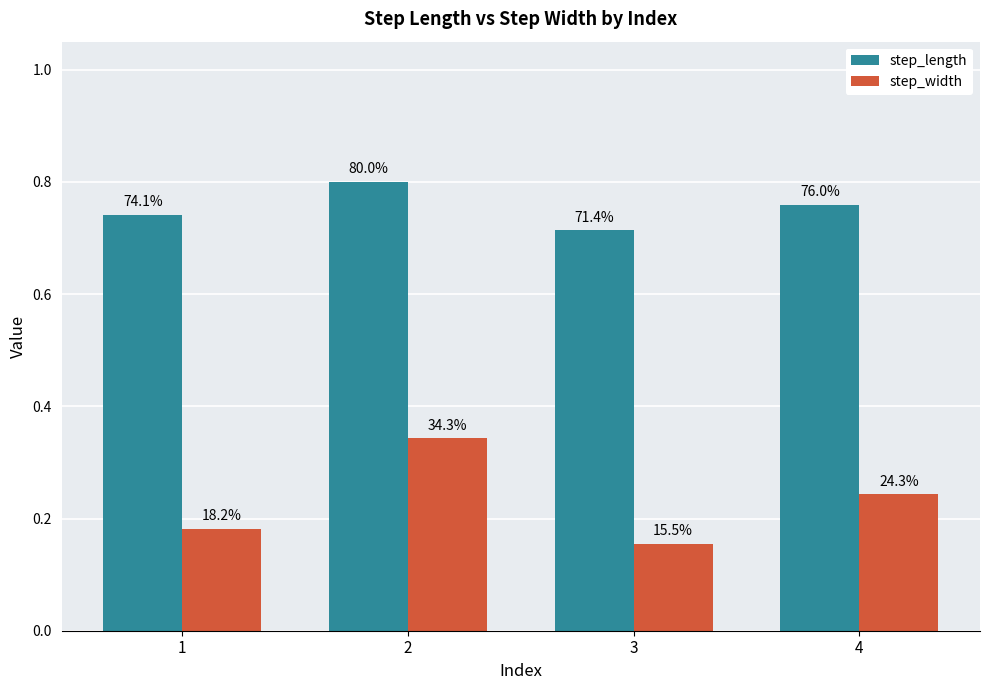

How many groups of bars are there?

4